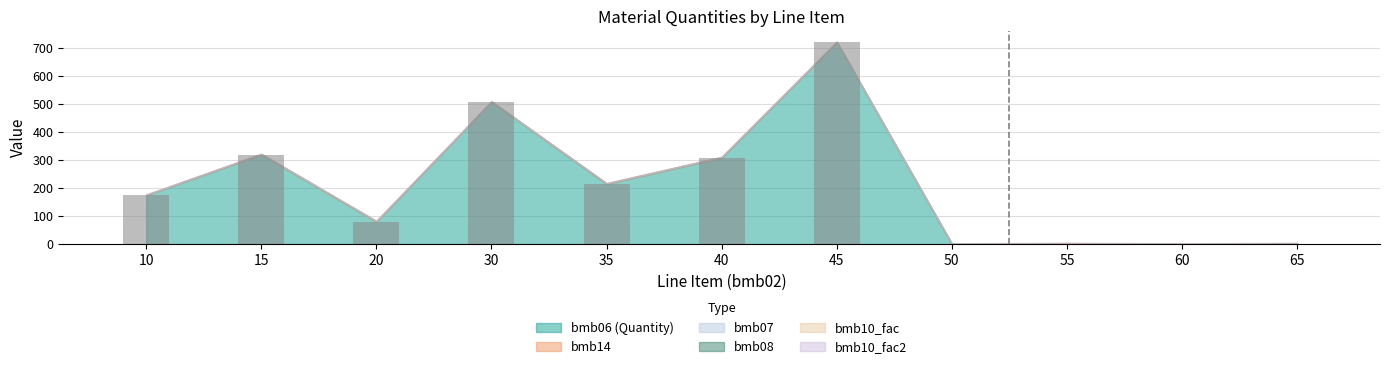

What is the change in value from 10 to 35?

+40.0